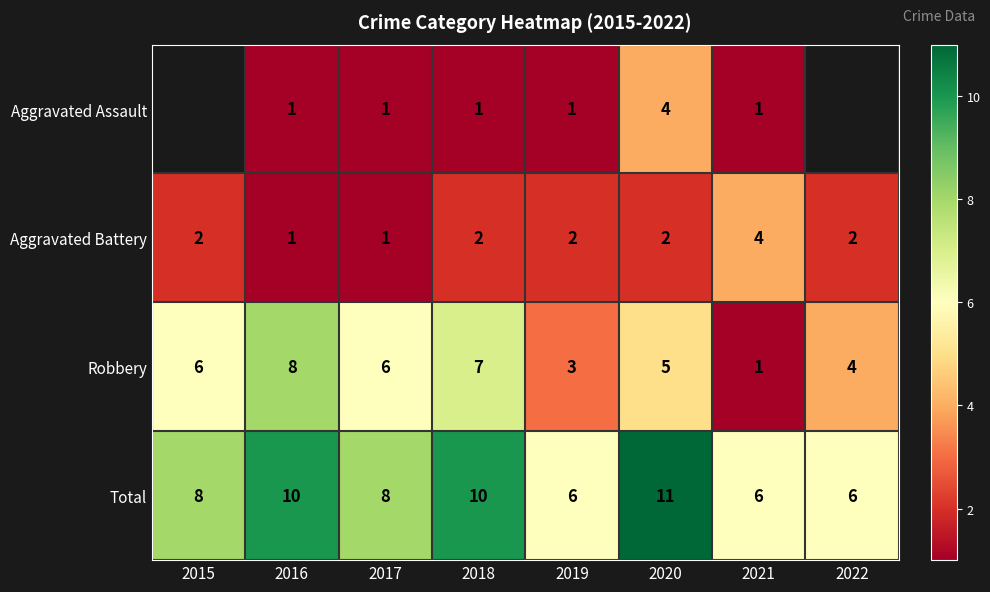

What value does the Robbery series have at 2020?

5